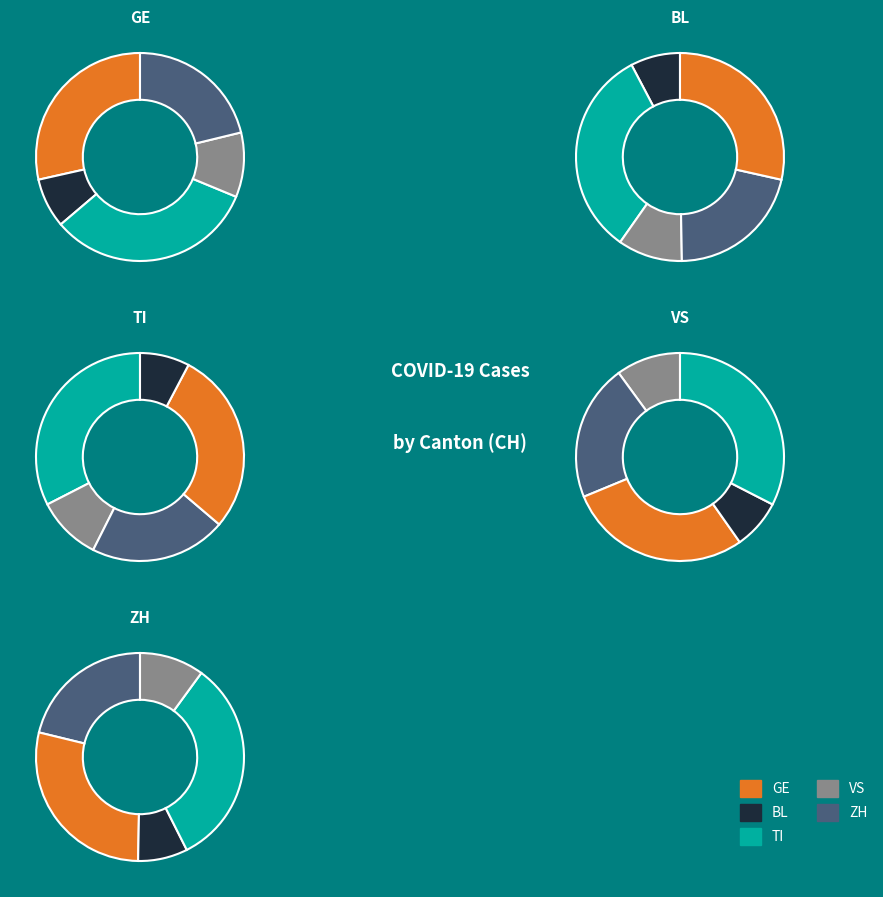

Is it true that 32 is 16% of the pie?

False